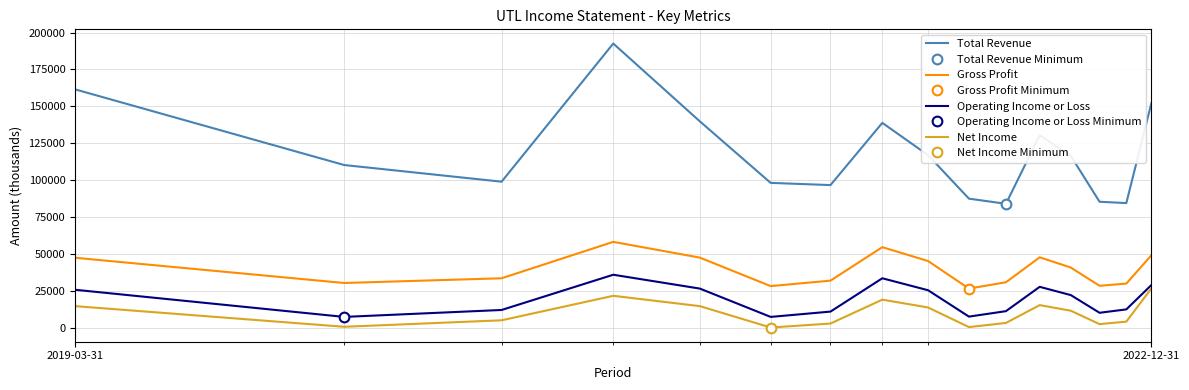

What is the average value of the Gross Profit series?

39275